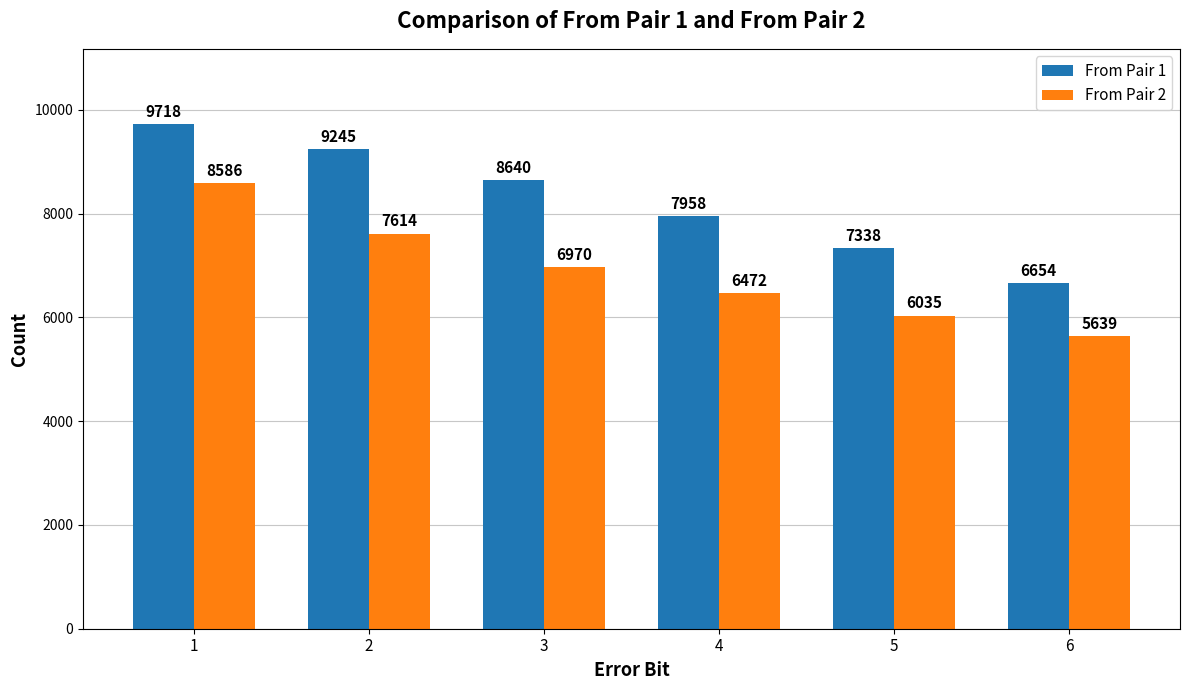

At which label does From Pair 1 reach its minimum?

6